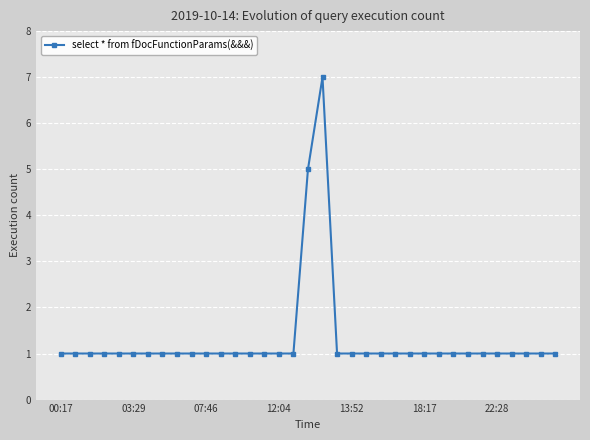

How many lines are shown in the chart?

1